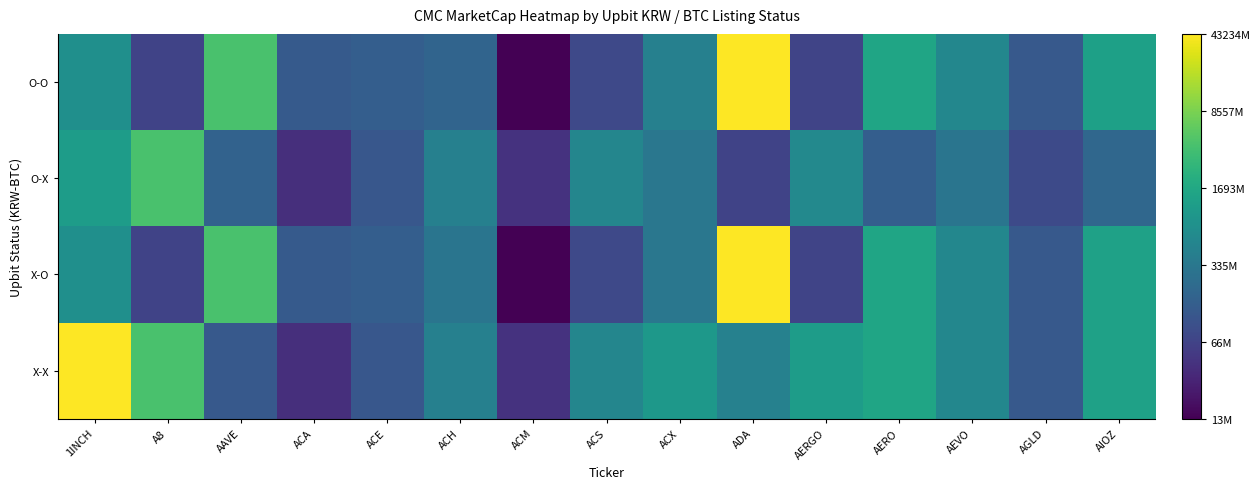

What is the maximum value shown in the chart?

24.5